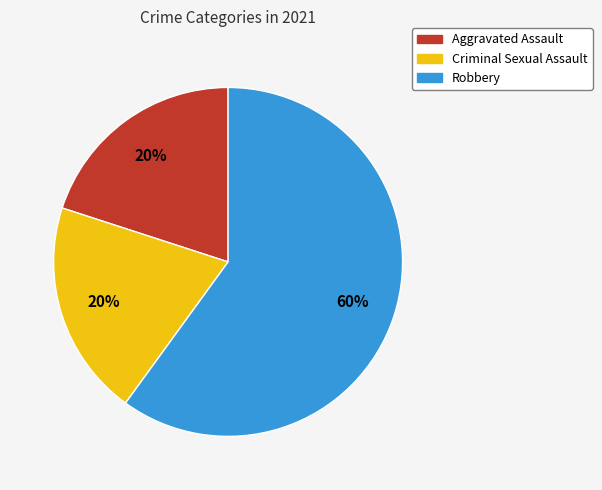

Is Robbery the majority of the pie?

Yes